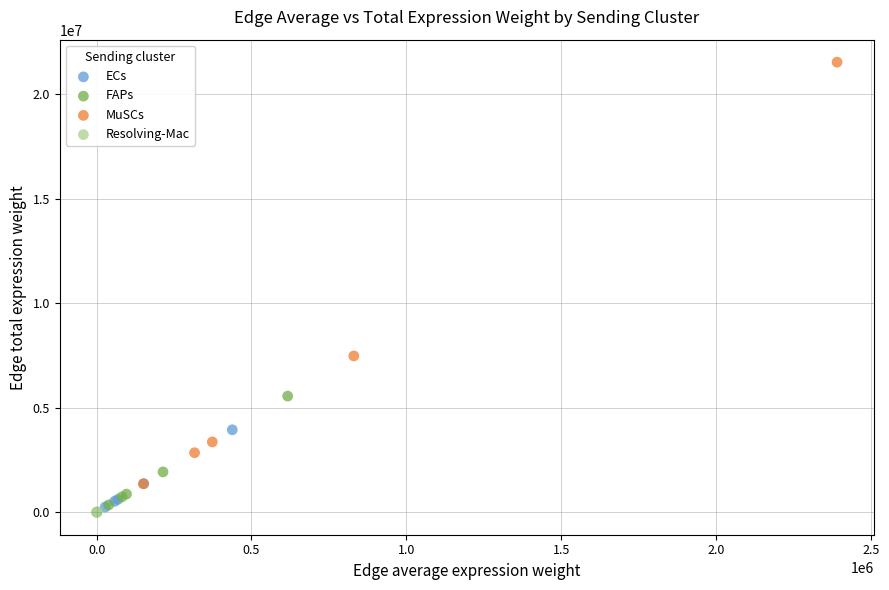

Which series contains the highest Y value?

MuSCs